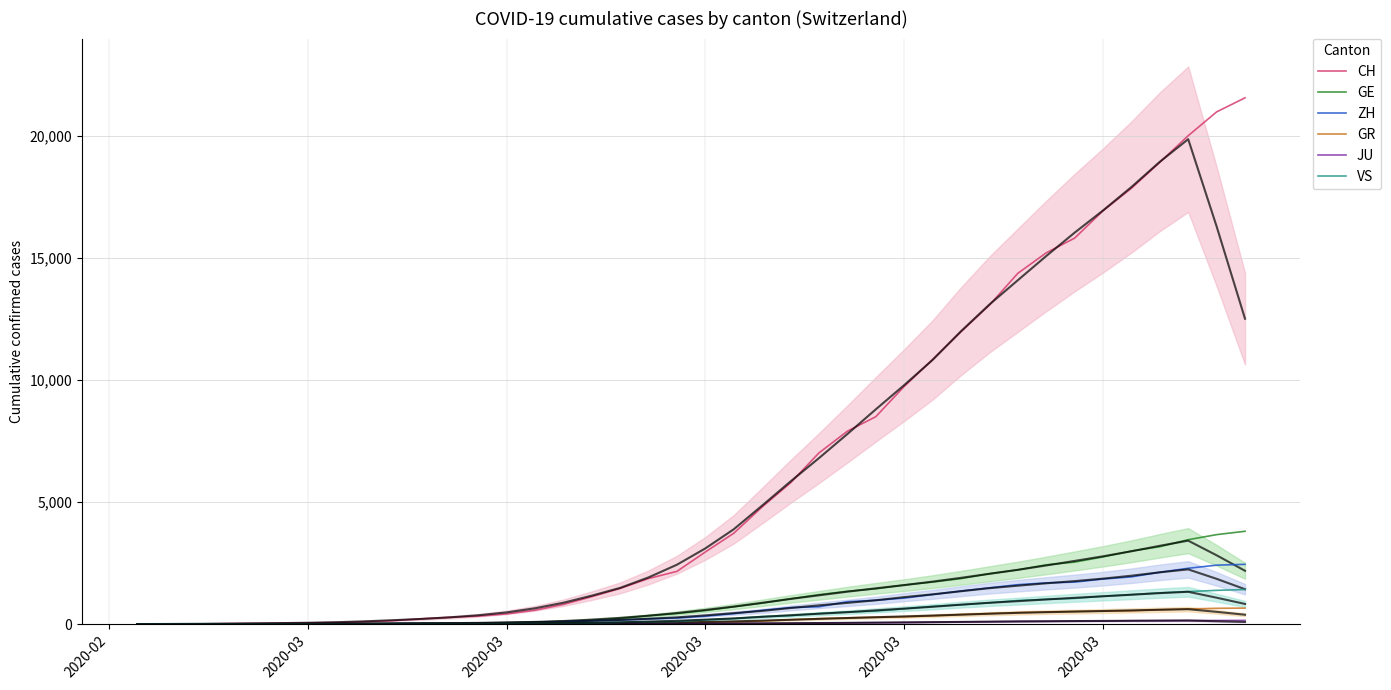

What are all the series names shown in the legend?

CH, GE, ZH, GR, JU, VS